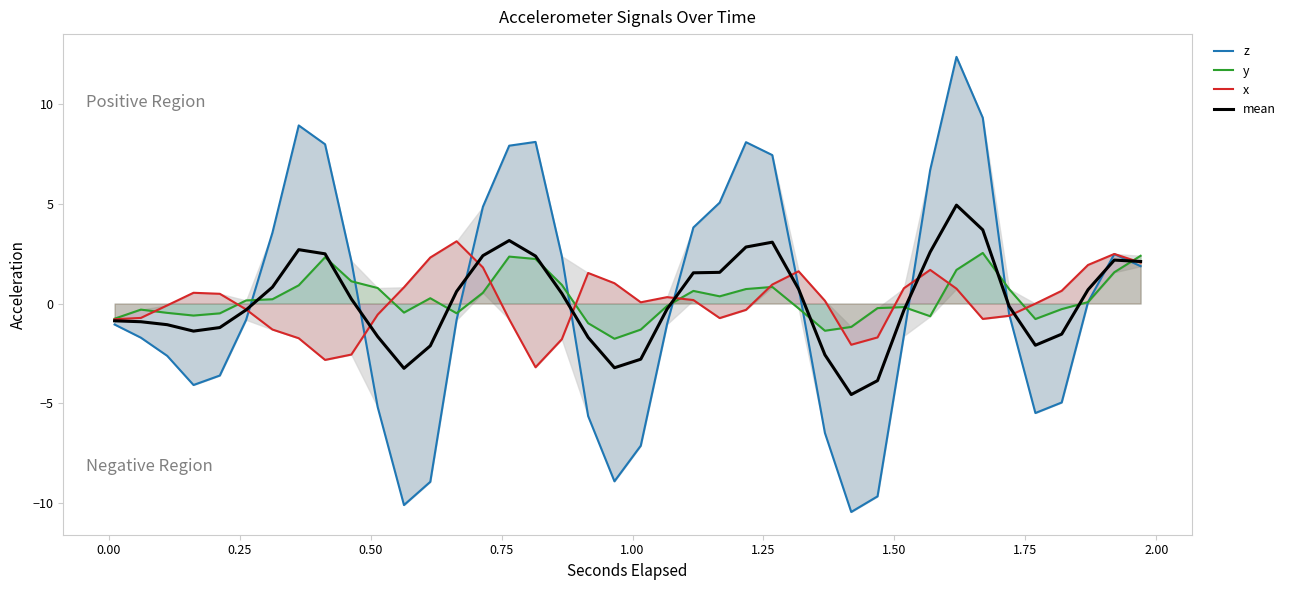

Reading left to right, list all the values displayed in this chart.

z: -1.1	-1.7	-2.6	-4.1	-3.6	-0.8	3.6	8.9	8.0	2.1	-5.2	-10.1	-8.9	-0.8	4.8	7.9	8.1	2.4	-5.6	-8.9	-7.1	-1.0	3.8	5.1	8.1	7.4	0.8	-6.5	-10.4	-9.7	-1.6	6.7	12.4	9.3	-0.5	-5.5	-5.0	0.1	2.5	1.9
y: -0.8	-0.3	-0.5	-0.6	-0.5	0.2	0.2	0.9	2.3	1.1	0.8	-0.5	0.3	-0.5	0.5	2.4	2.2	0.9	-1.0	-1.8	-1.3	-0.1	0.6	0.4	0.7	0.8	-0.2	-1.4	-1.2	-0.2	-0.2	-0.6	1.7	2.5	0.7	-0.8	-0.3	0.1	1.6	2.4
x: -0.8	-0.7	-0.1	0.5	0.5	-0.3	-1.3	-1.7	-2.8	-2.6	-0.6	0.8	2.3	3.1	1.8	-0.8	-3.2	-1.8	1.5	1.0	0.1	0.3	0.2	-0.7	-0.3	1.0	1.6	0.1	-2.1	-1.7	0.8	1.7	0.7	-0.8	-0.6	-0.0	0.6	1.9	2.5	2.1
mean: -0.9	-0.9	-1.1	-1.4	-1.2	-0.3	0.8	2.7	2.5	0.2	-1.7	-3.2	-2.1	0.6	2.4	3.2	2.4	0.5	-1.7	-3.2	-2.8	-0.3	1.5	1.6	2.8	3.1	0.7	-2.6	-4.6	-3.9	-0.3	2.6	4.9	3.7	-0.1	-2.1	-1.5	0.7	2.2	2.1